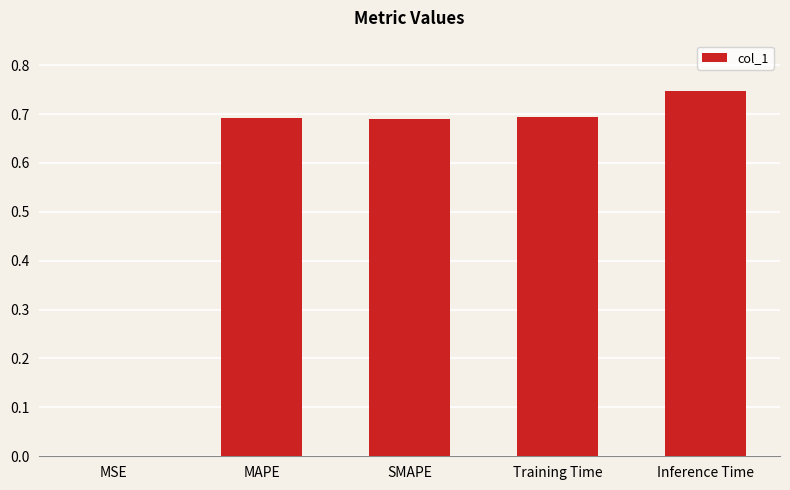

Which label corresponds to the largest value in the chart?

Inference Time